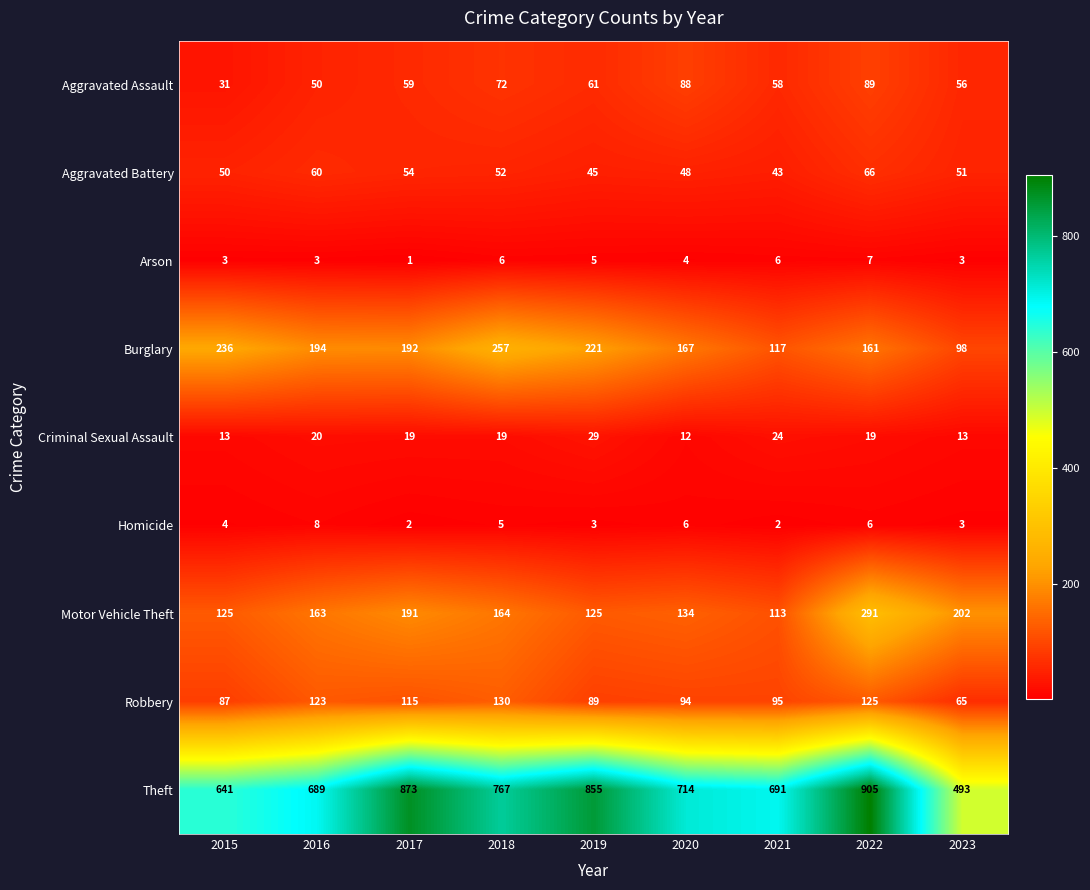

What is the sum of all Motor Vehicle Theft values?

1508